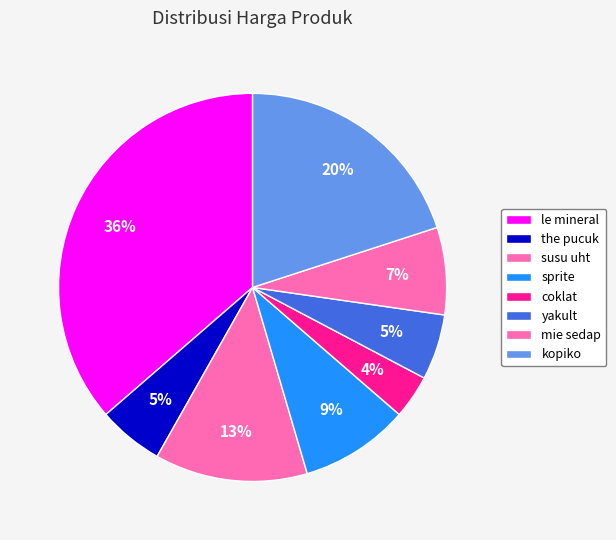

How many segments does this pie chart have?

8